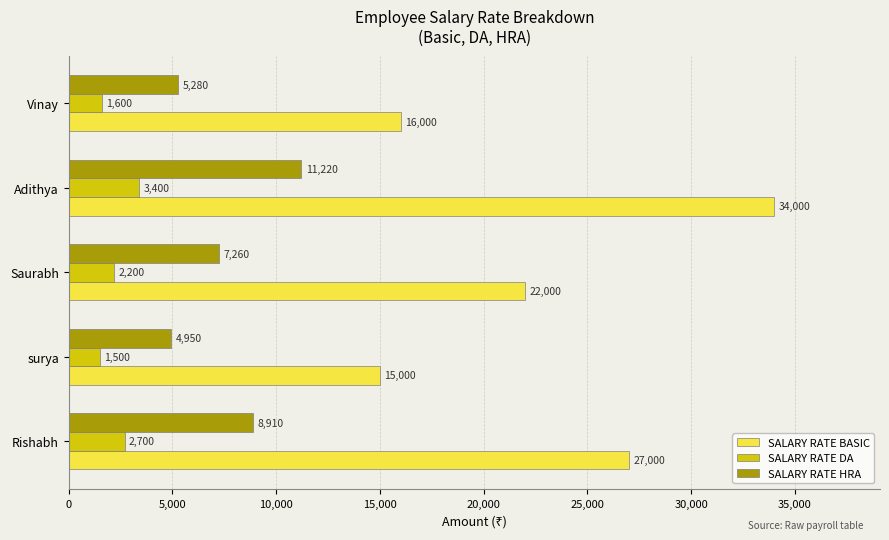

What value does the SALARY RATE HRA series have at surya?

4950